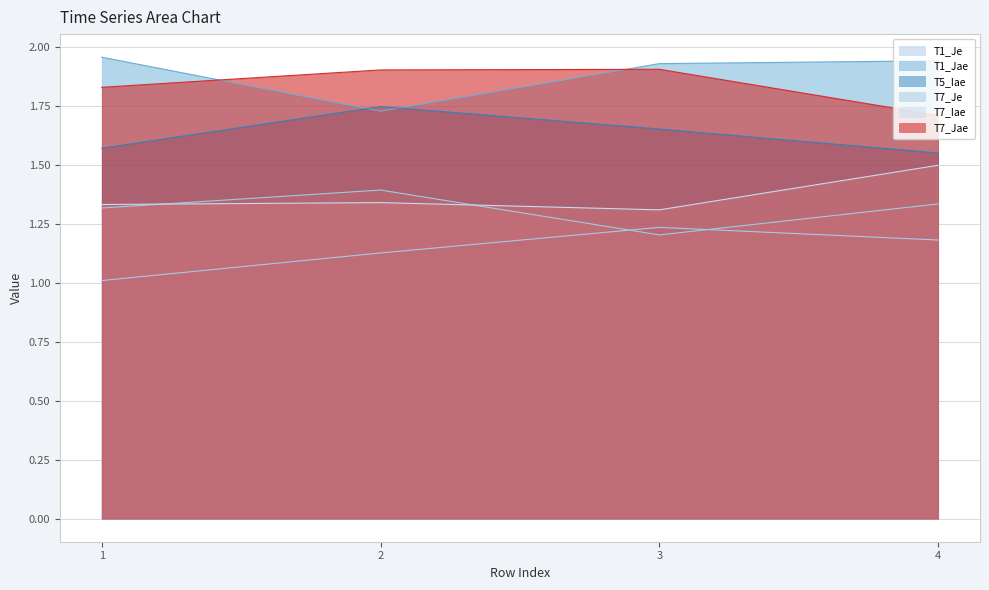

True or false: T5_Iae has a value of 0.7 at 3.

False